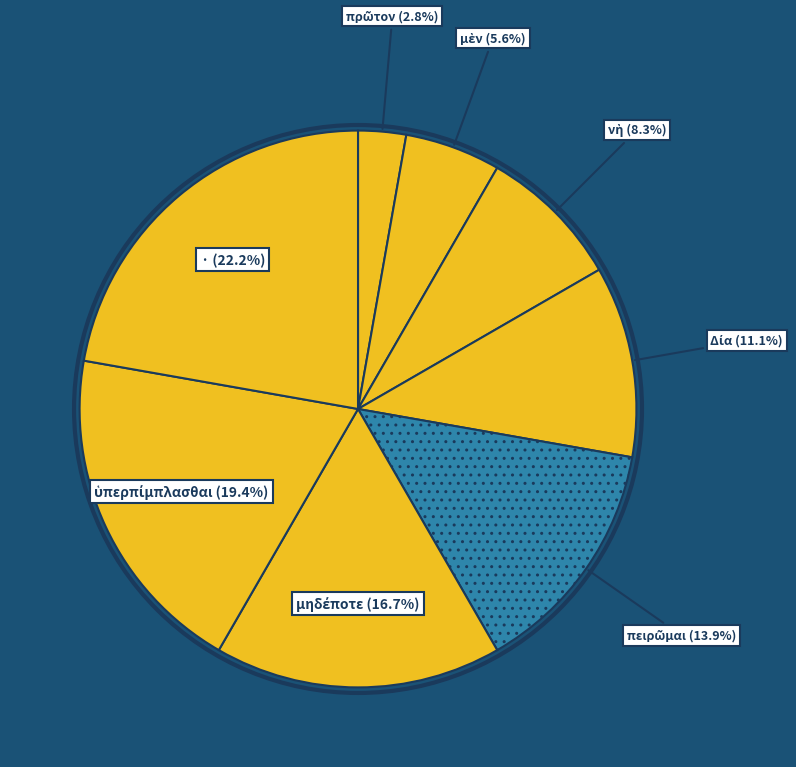

What percentage is NOT represented by ·?

77.8%